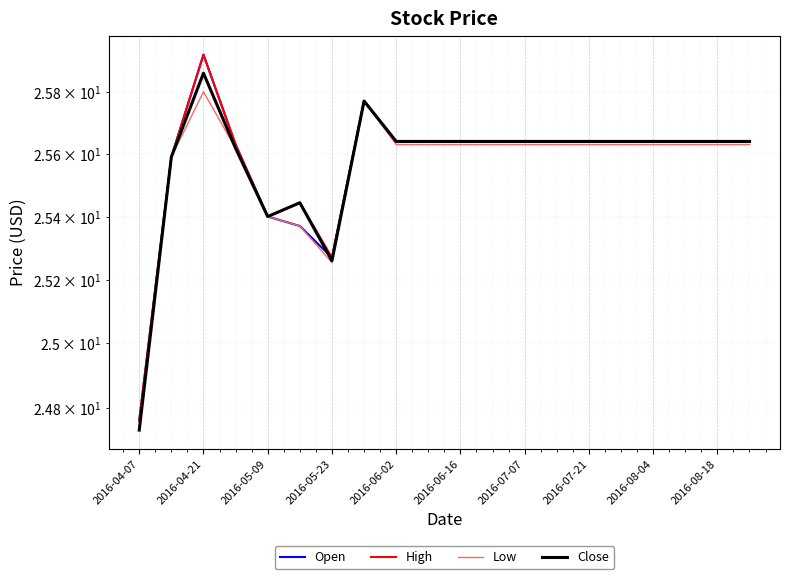

True or false: Open and Low intersect in this chart.

False